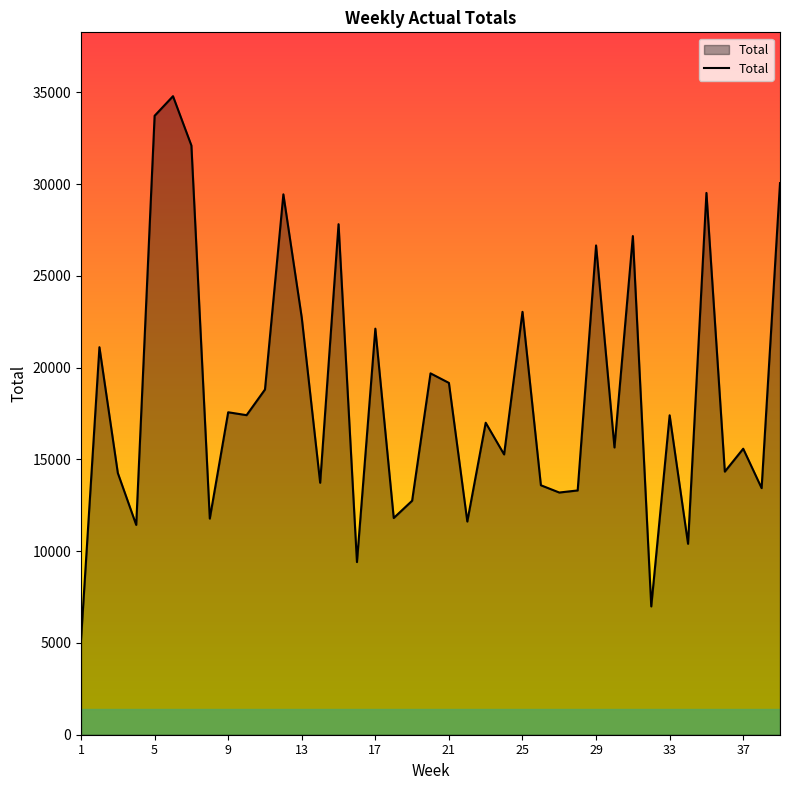

What is the maximum value shown in the chart?

34794.8